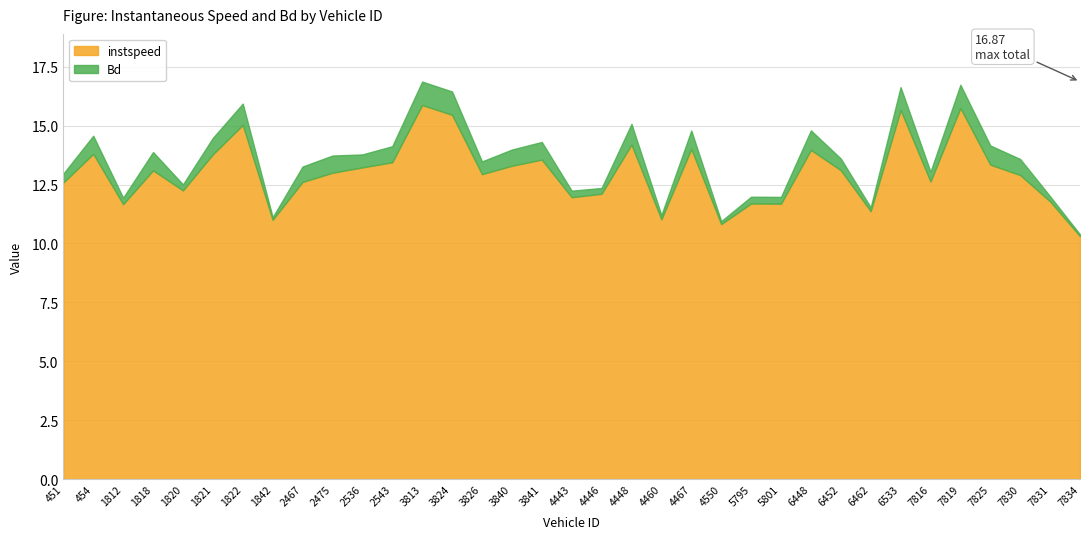

Which series has the widest spread of values?

instspeed